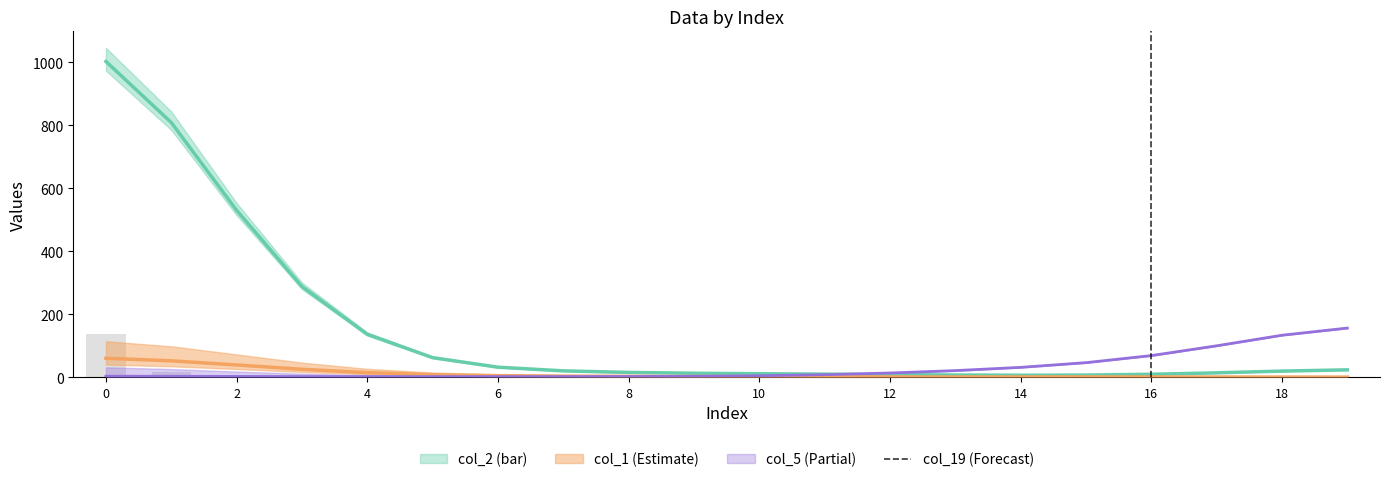

What is the difference between the maximum and second lowest values?

138